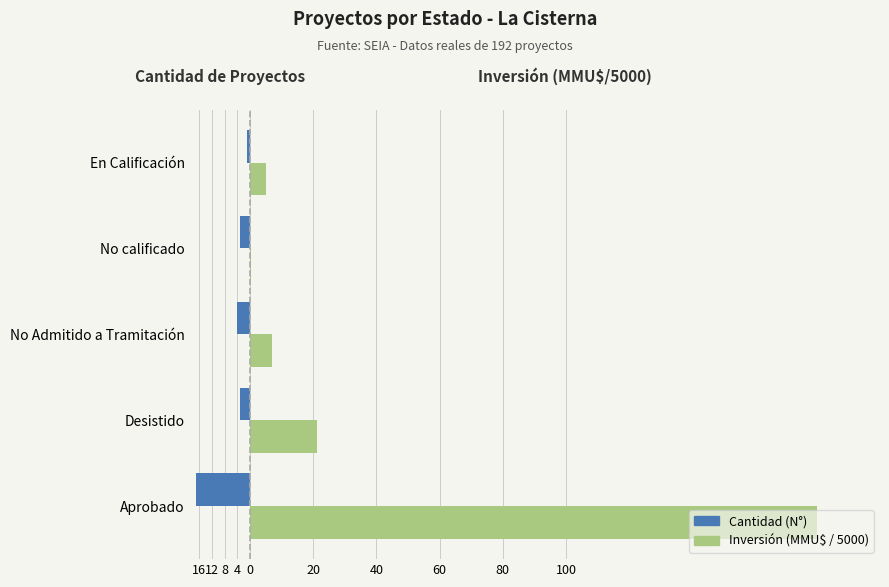

What are all the series names shown in the legend?

Cantidad (N°), Inversión (MMU$ / 5000)